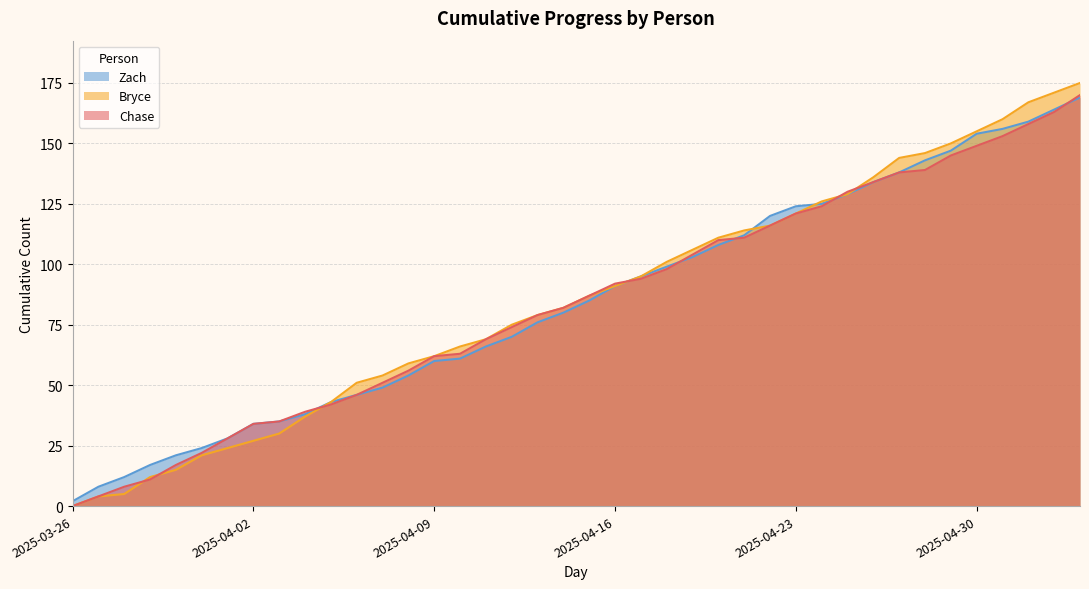

What is the label of the 23rd point from the right?

2025-04-12